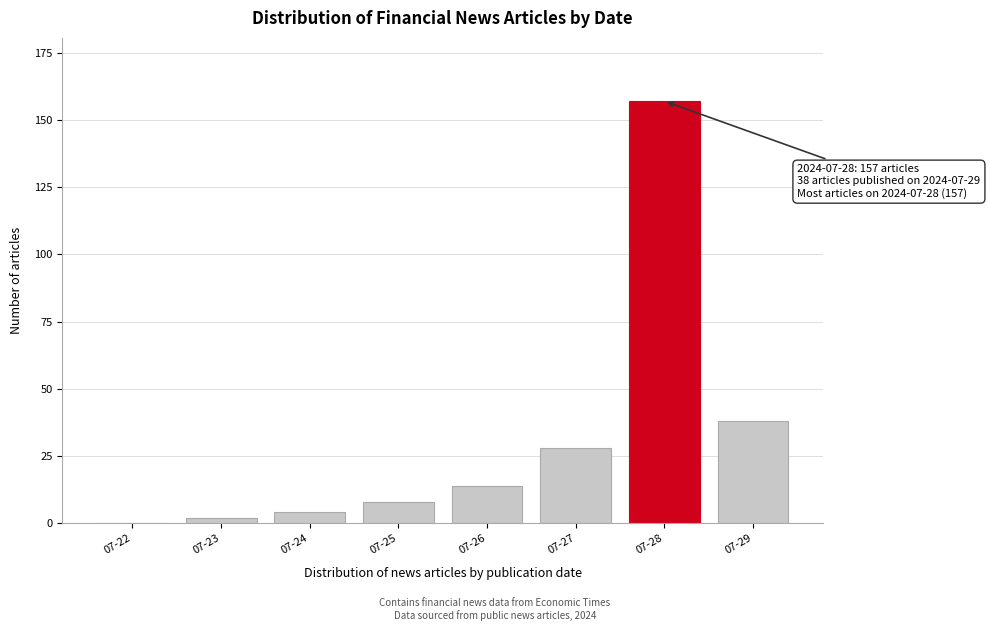

Reading left to right, list all the values displayed in this chart.

07-22=0	07-23=2	07-24=4	07-25=8	07-26=14	07-27=28	07-28=157	07-29=38